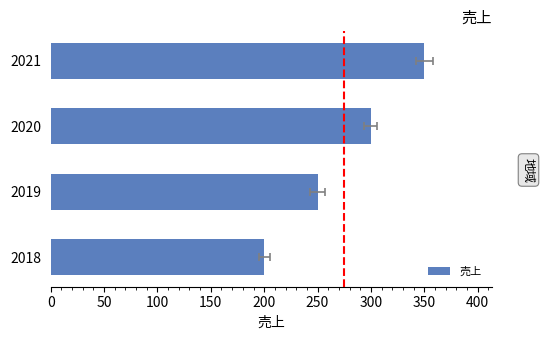

Which has a higher value, 2020 or 2019?

2020